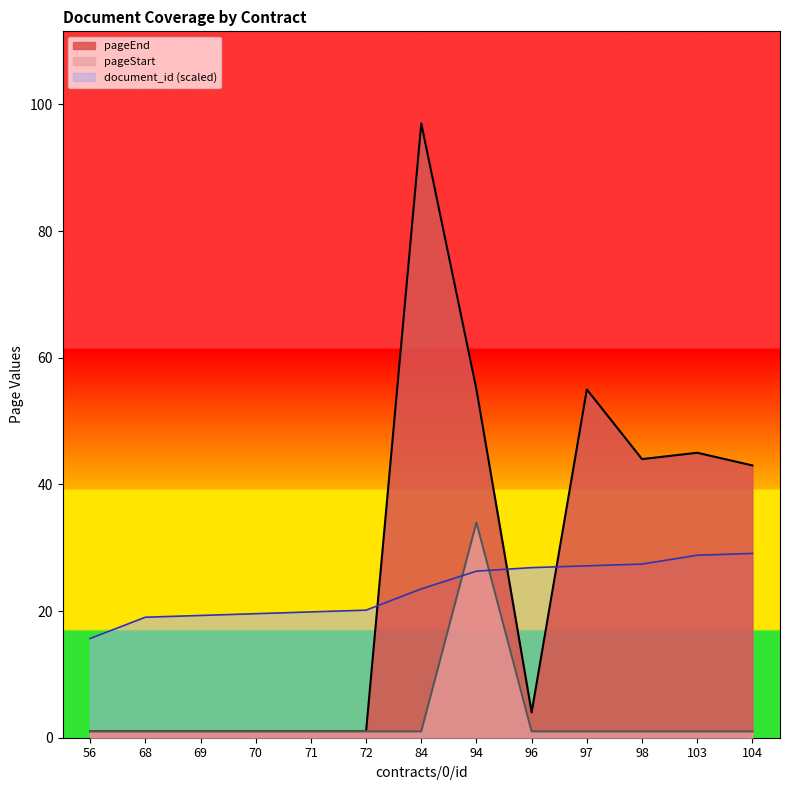

What value does the pageStart series have at 98?

1.0